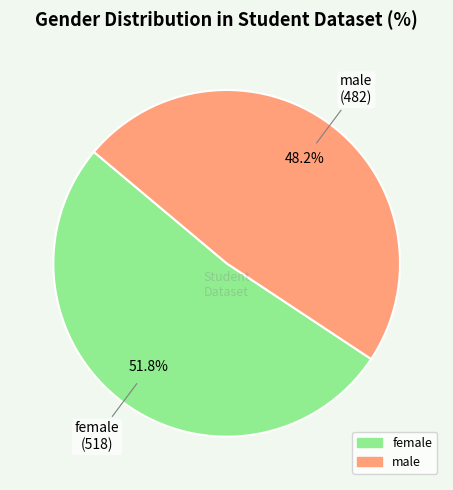

Does any single category account for the majority?

Yes